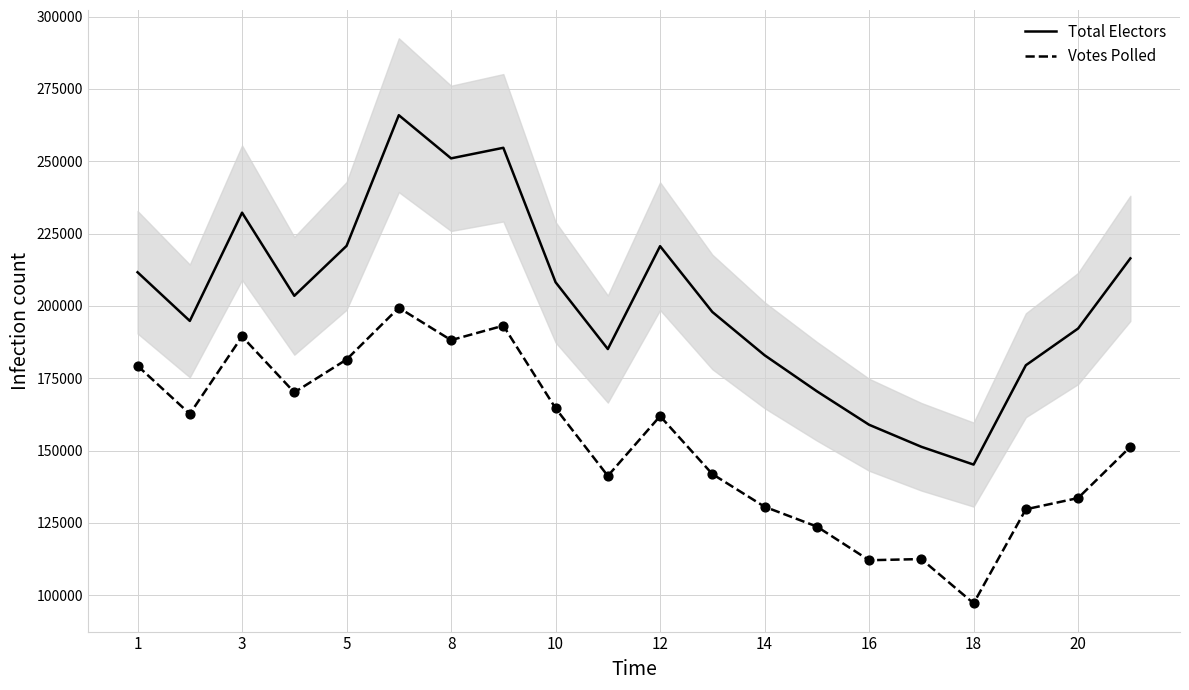

Which series contains the lowest Y value?

Votes Polled